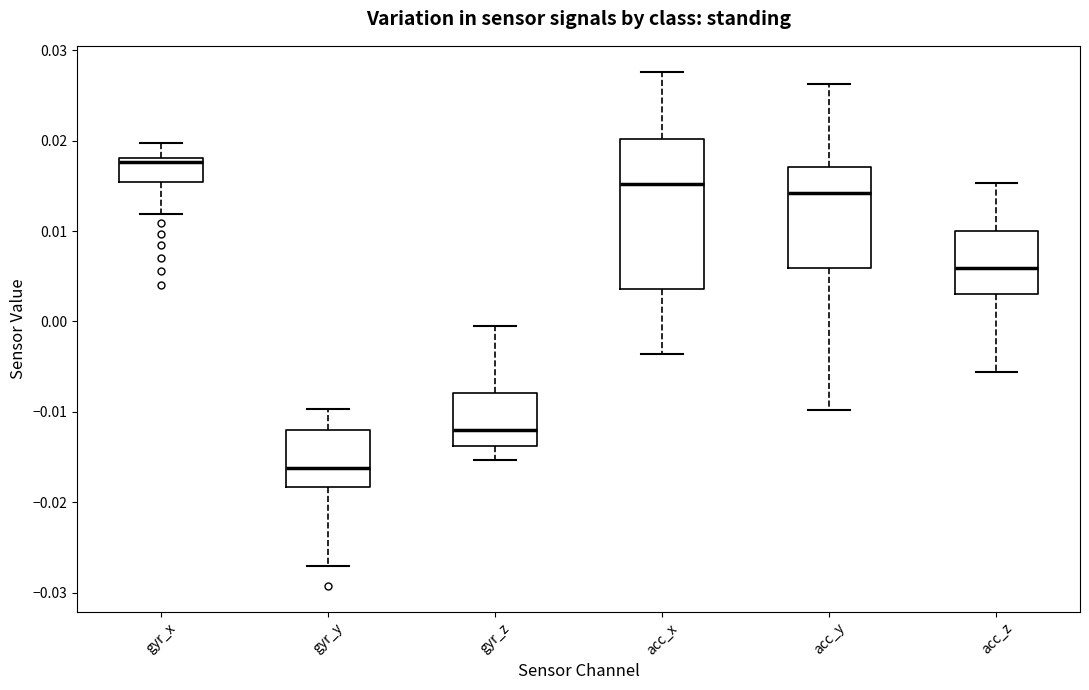

Reading left to right, transcribe this box plot: for each box, give where its median line is, the range the box spans, and where its two whiskers end, as read against the y-axis. The values are not printed on the chart, so give them approximately, as read against the axis.

gyr_x: median 0.018 (just below the box's upper edge), box 0.015 to 0.018, whiskers 0.012 to 0.020
gyr_y: median -0.016, box -0.018 to -0.012, whiskers -0.027 to -0.010
gyr_z: median -0.012, box -0.014 to -0.008, whiskers -0.015 to 0.000
acc_x: median 0.015, box 0.004 to 0.020, whiskers -0.004 to 0.028
acc_y: median 0.014, box 0.006 to 0.017, whiskers -0.010 to 0.026
acc_z: median 0.006, box 0.003 to 0.010, whiskers -0.006 to 0.015